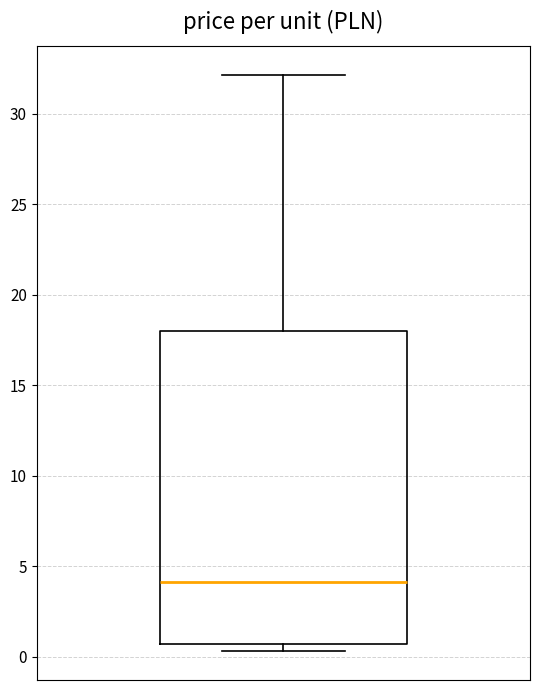

Where is the lower edge of the box on the y-axis? The values are not printed on the chart, so give them approximately, as read against the axis.

0.5